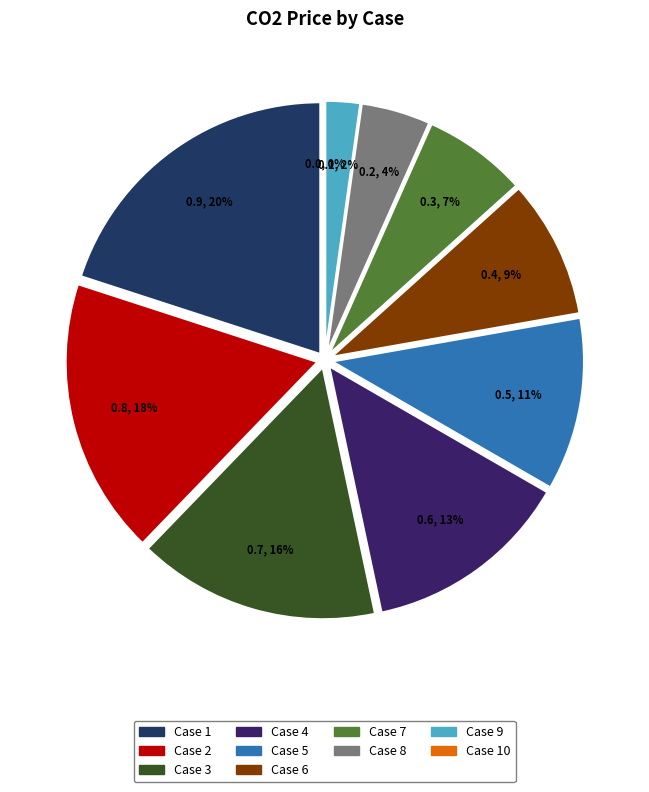

To the nearest percent, what is the difference between the 8 and 4 slice percentages?

9%